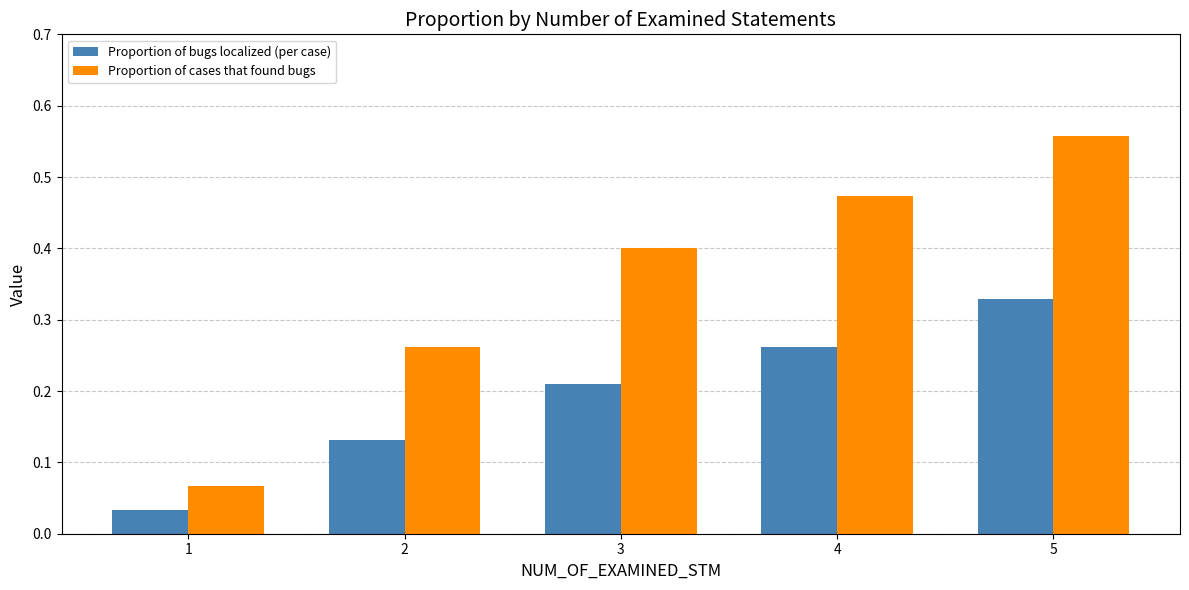

Count the number of categories in the chart.

5